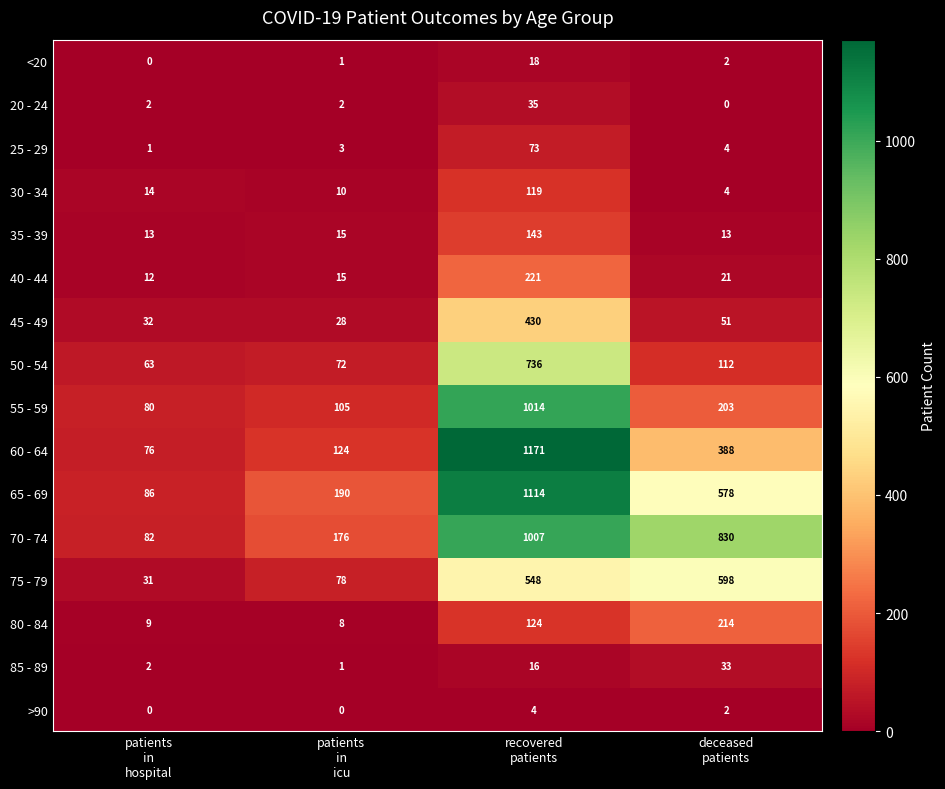

Count the 65 - 69 values in the range 190 to 1114.

3